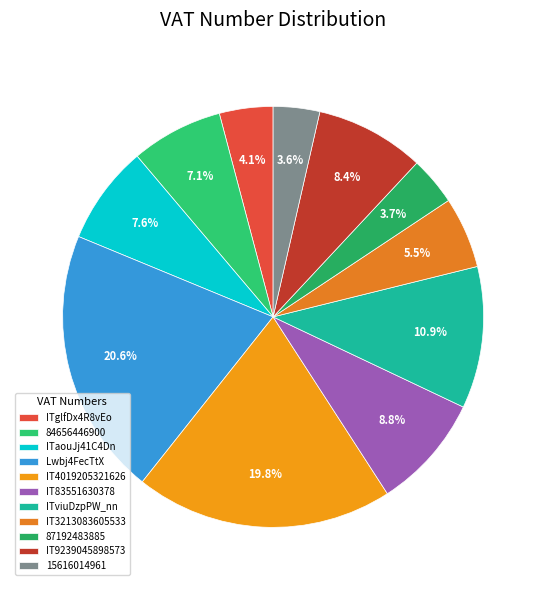

How many segments does this pie chart have?

11